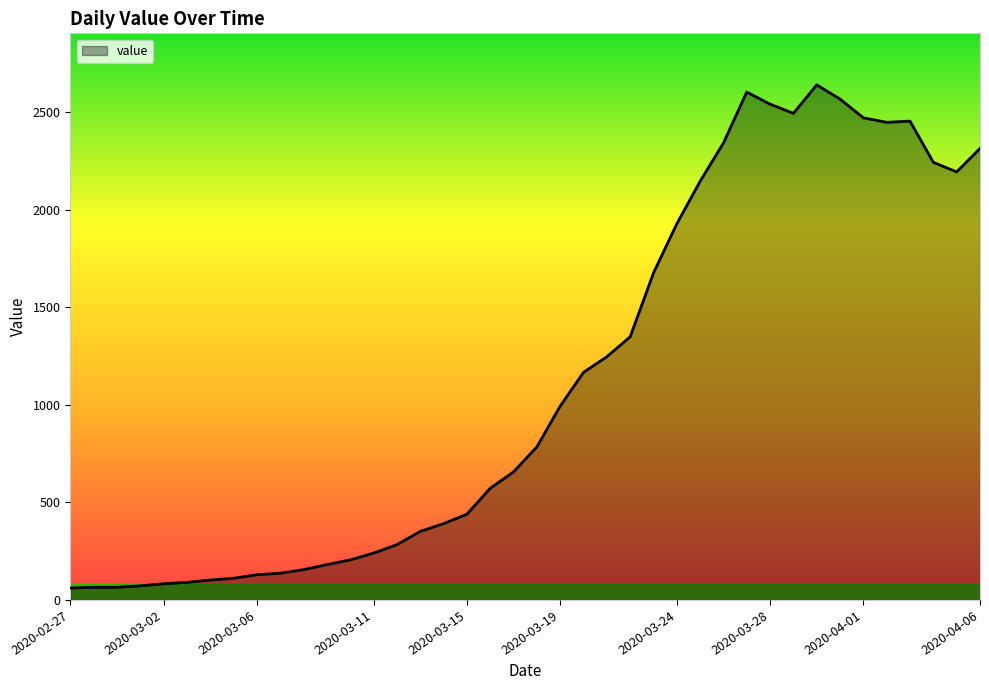

What is the minimum value shown in the chart?

61